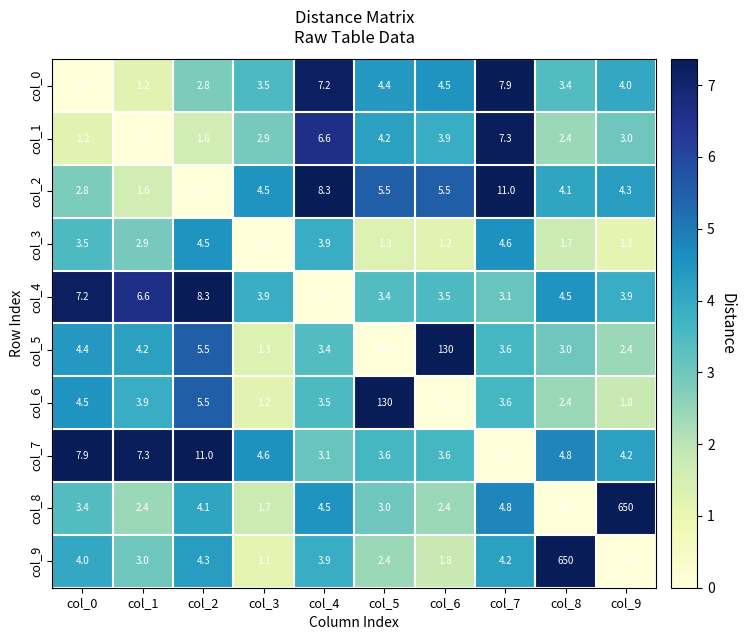

Between col_1 and col_2, which series saw the biggest shift?

col_7